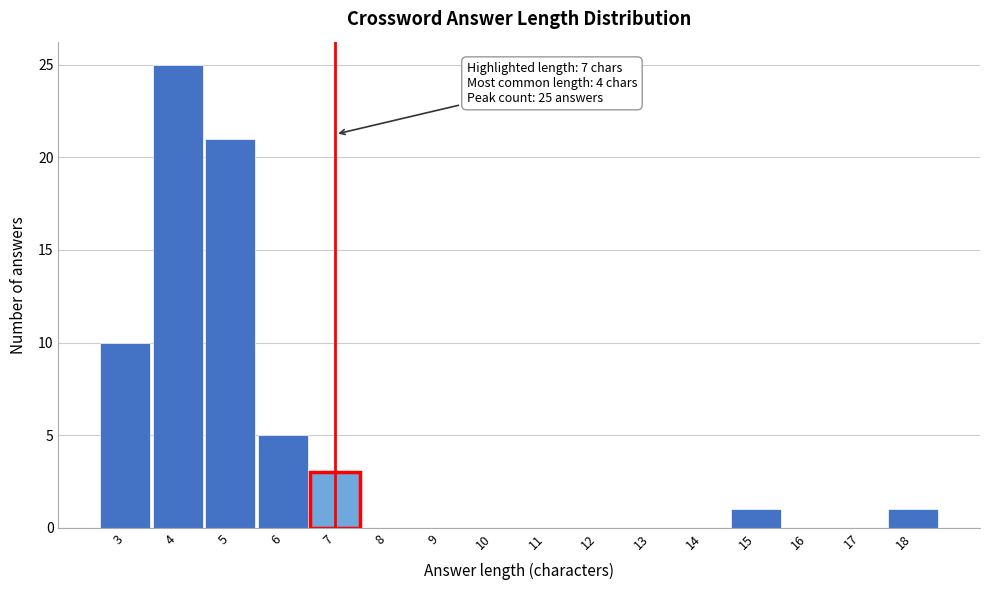

Over which range of the x-axis is the bar tallest?

3.5 to 4.5